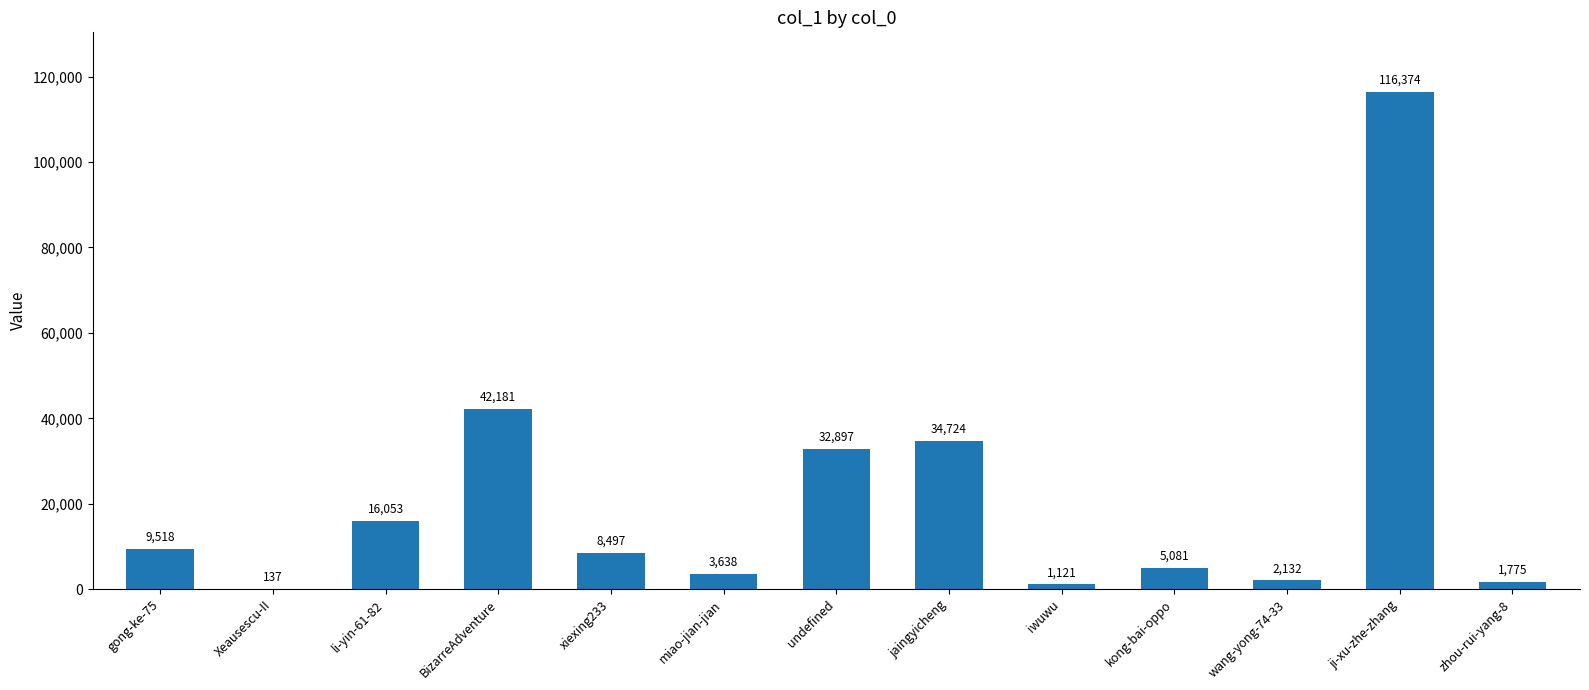

At which category does the chart reach its peak across all series?

ji-xu-zhe-zhang